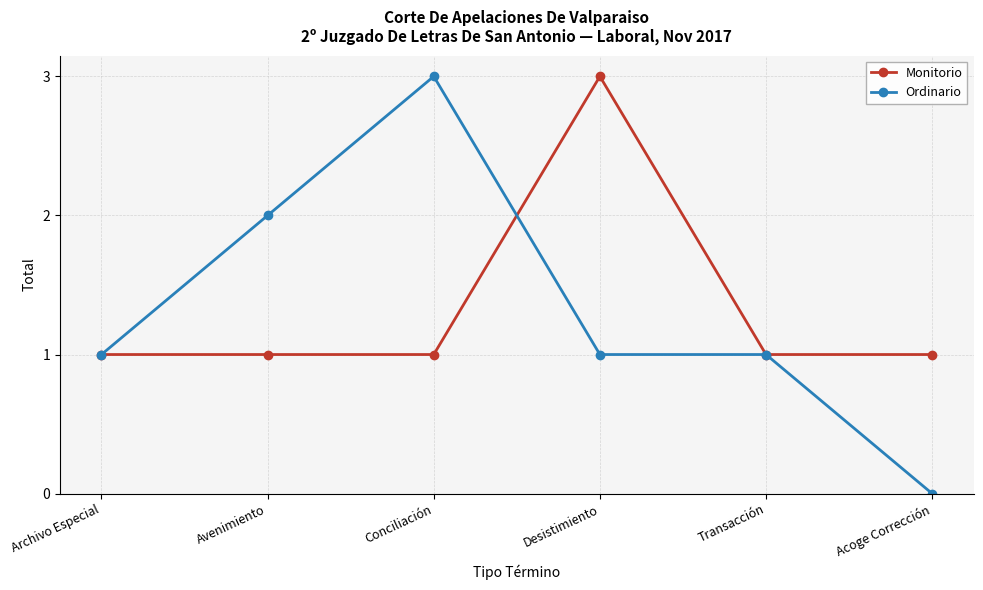

What is the maximum value for Ordinario?

3